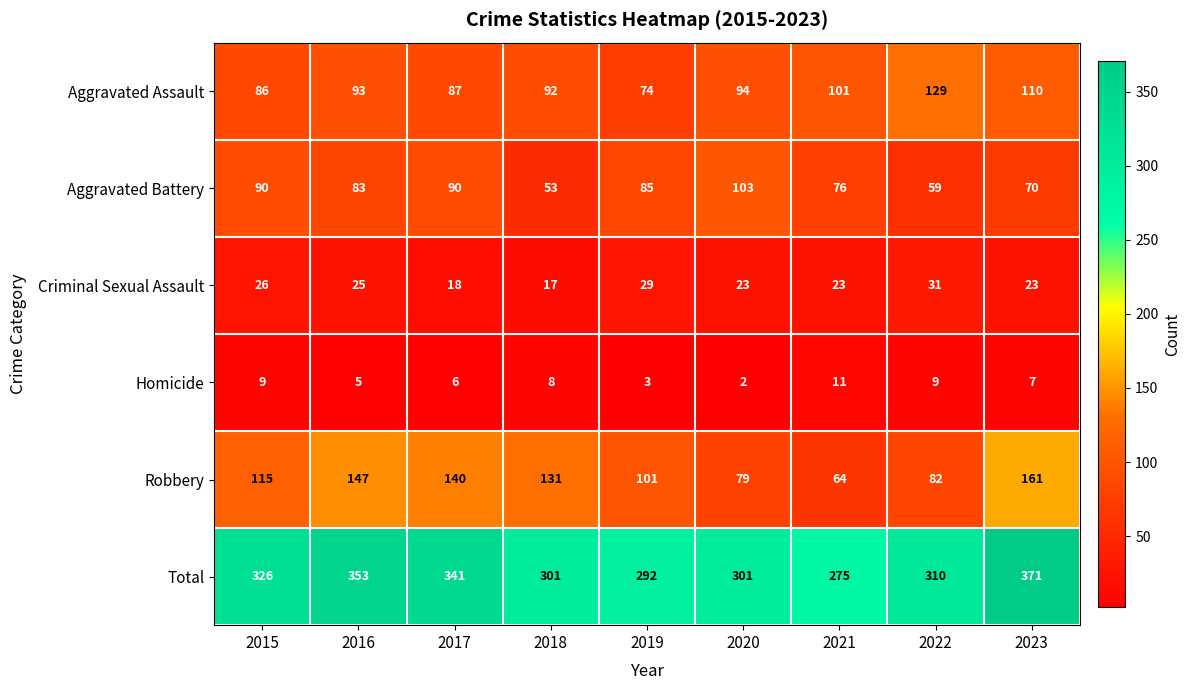

What is the approximate value of Aggravated Battery at 2021?

76